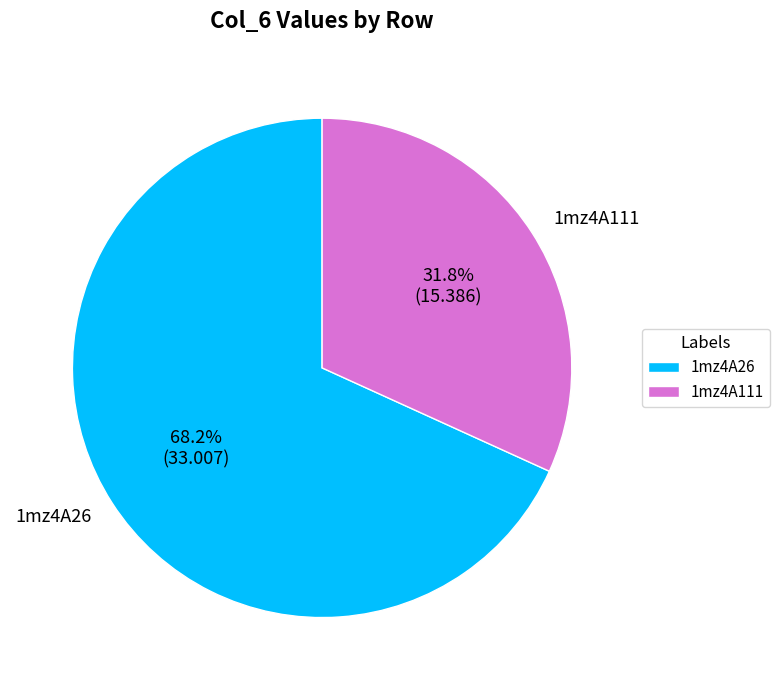

To the nearest percent, what is the average slice percentage?

50%